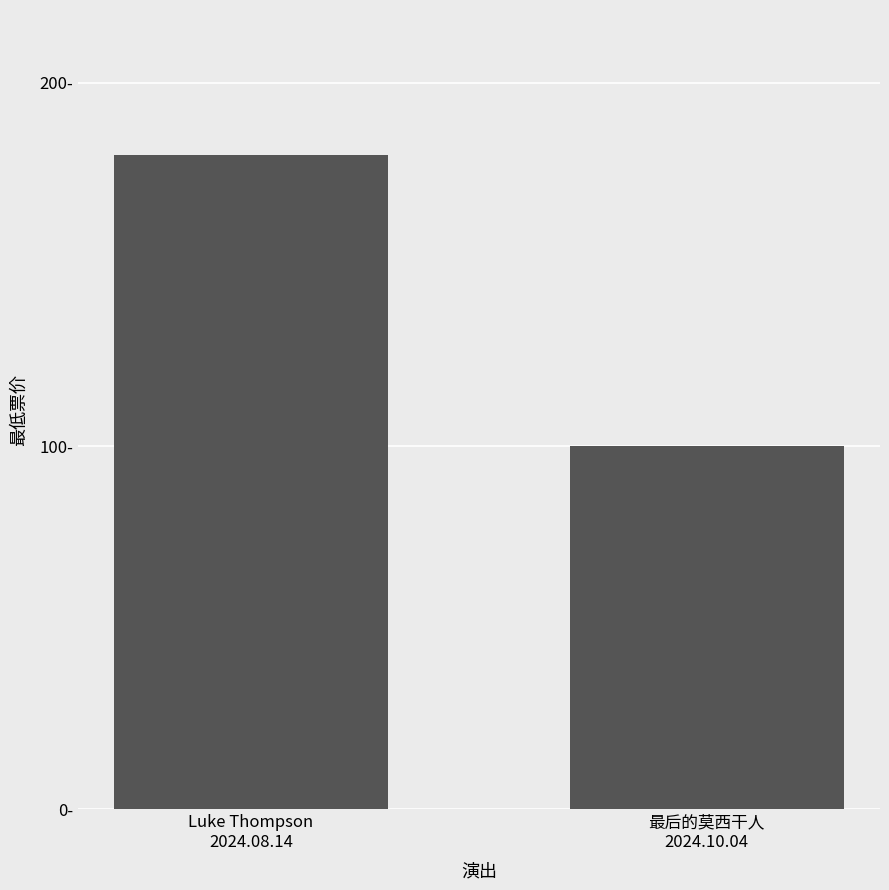

Are the bars horizontal?

No